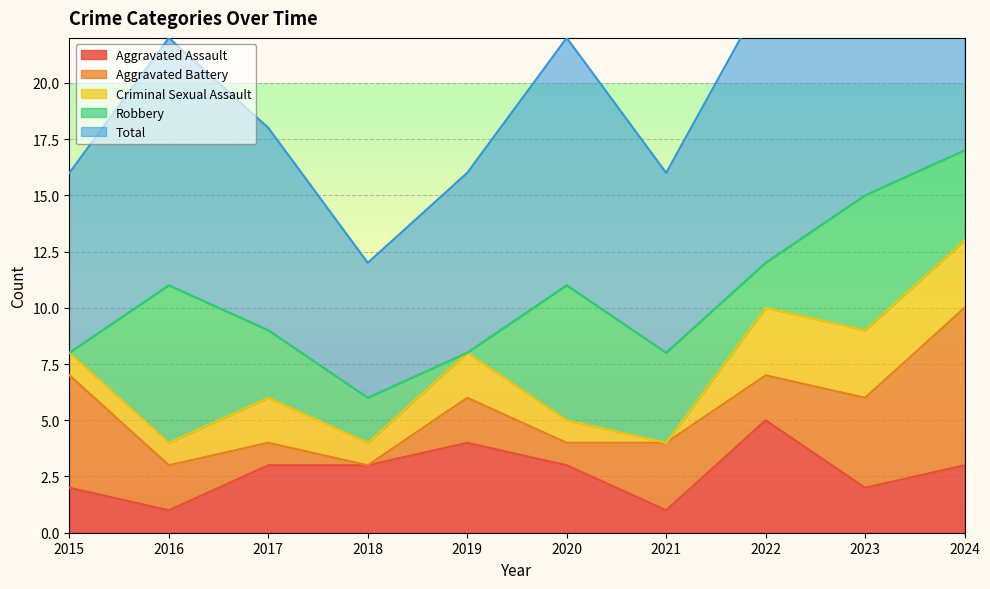

What is the highest value of the Aggravated Assault series?

5